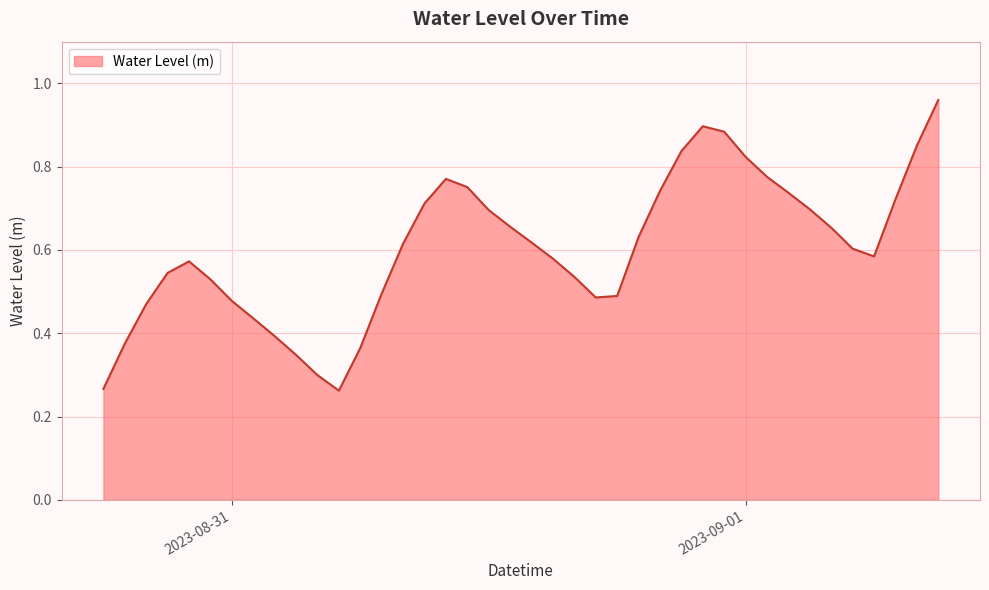

Is this an area chart (filled region under the line)?

Yes